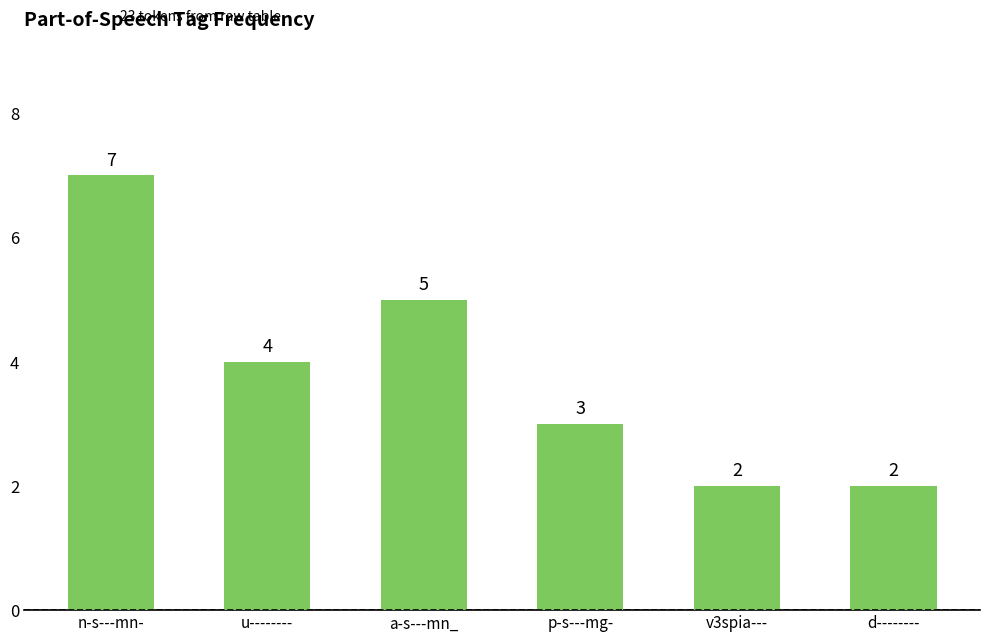

What is the sum of the values at v3spia--- and p-s---mg-?

5